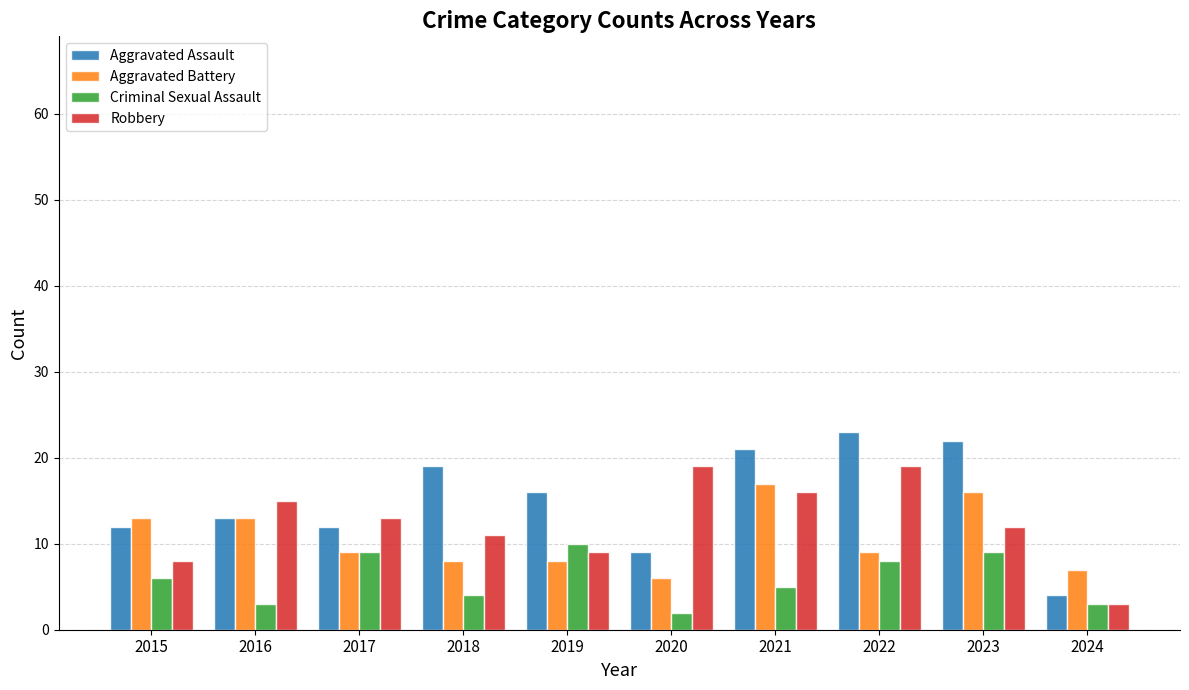

Reading left to right, list all the values displayed in this chart.

Aggravated Assault: 12	13	12	19	16	9	21	23	22	4
Aggravated Battery: 13	13	9	8	8	6	17	9	16	7
Criminal Sexual Assault: 6	3	9	4	10	2	5	8	9	3
Robbery: 8	15	13	11	9	19	16	19	12	3